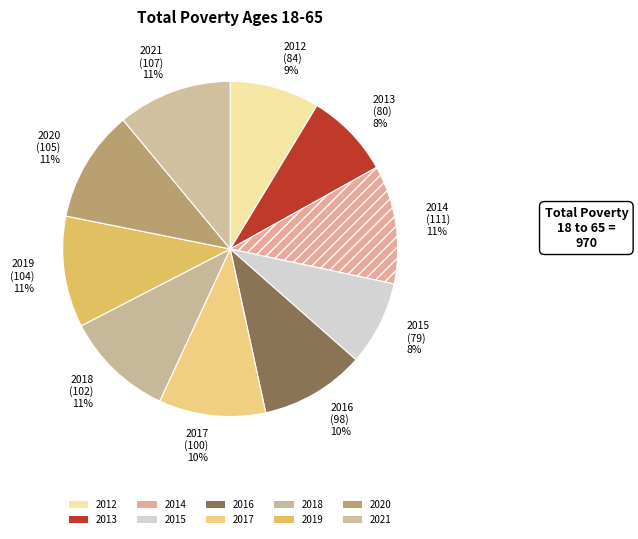

The 2016 (98) 10% slice represents 23% of the pie. True or false?

False